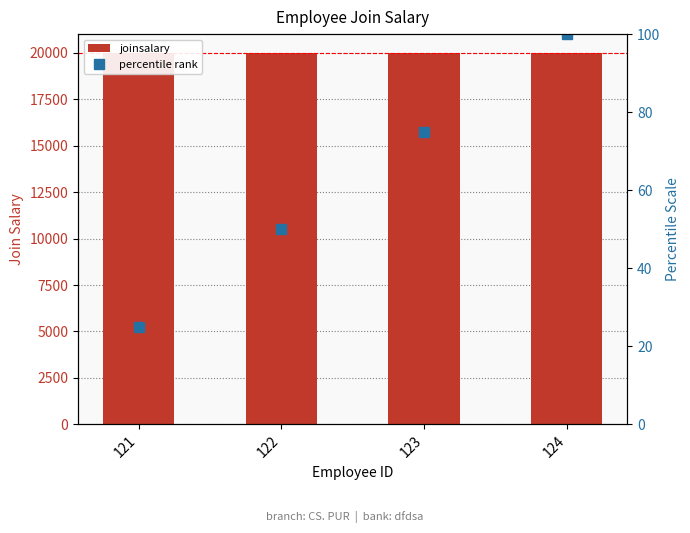

Count the joinsalary values in the range 20001 to 20003.

3